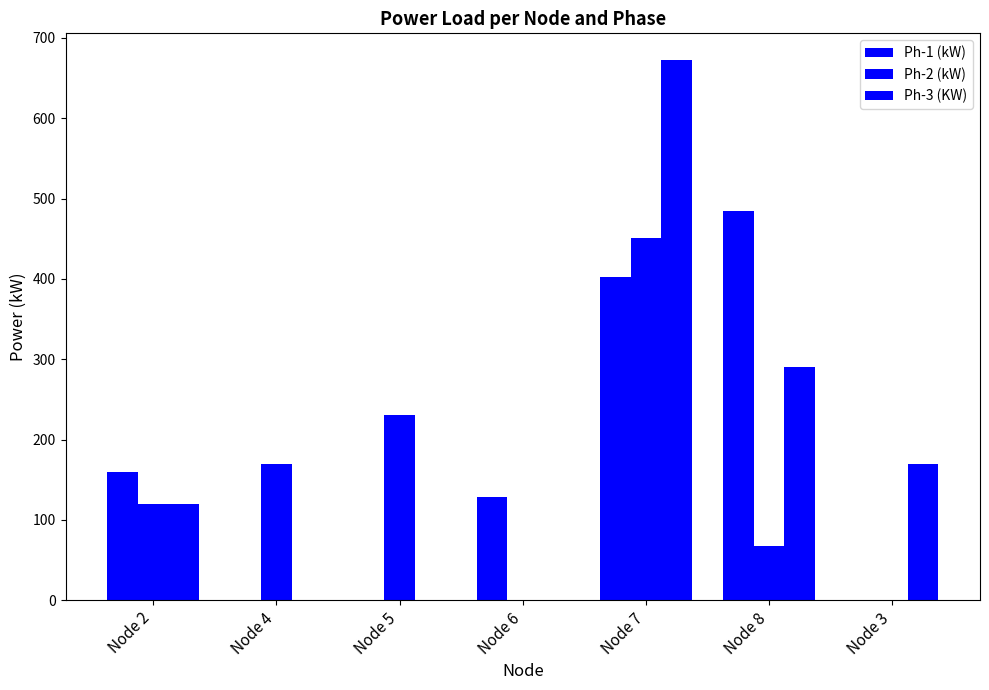

Are the bars grouped side by side (vs. stacked)?

Yes